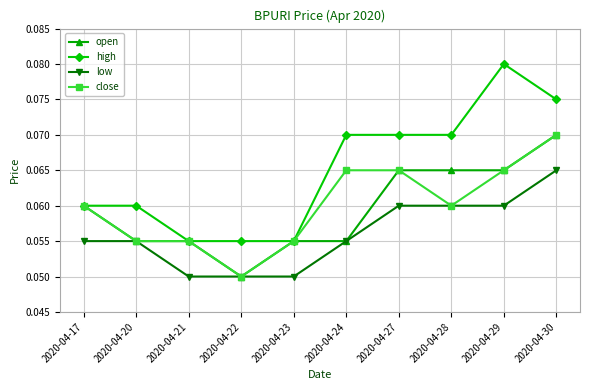

True or false: high and low cross at least once.

False